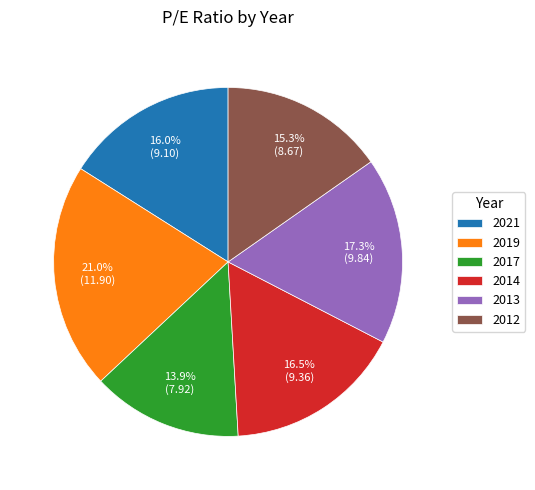

What is the largest slice in the pie chart?

2019